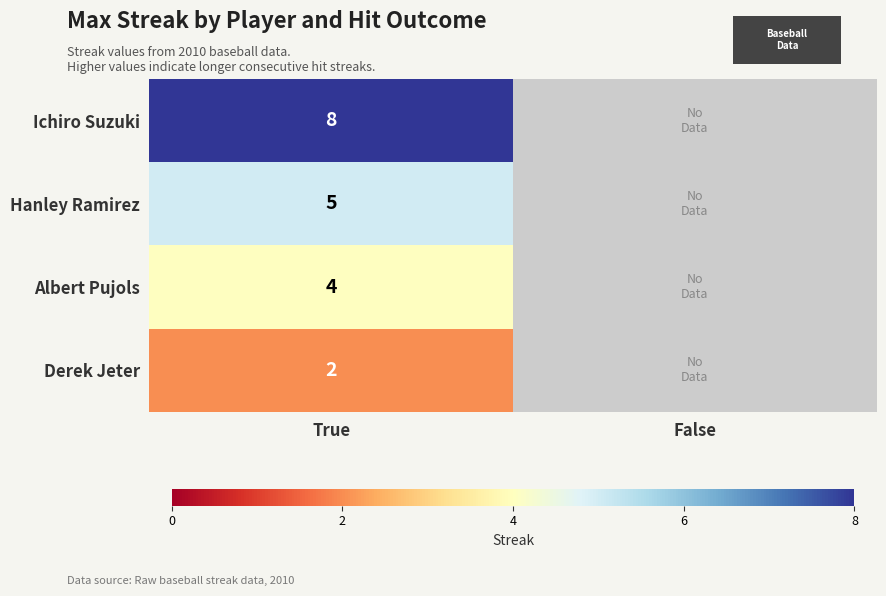

What is the total value across all series at True?

19